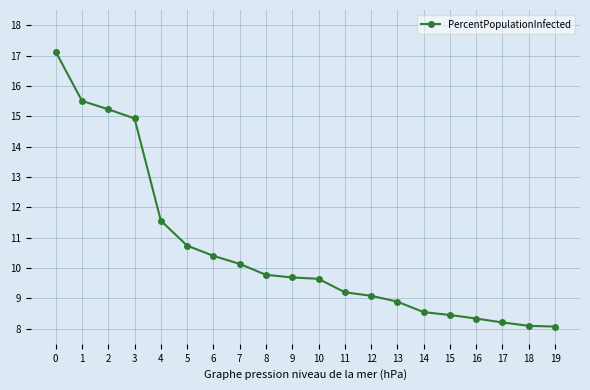

Reading left to right, transcribe all the data shown in this chart.

17.1	15.5	15.2	14.9	11.6	10.7	10.4	10.1	9.8	9.7	9.6	9.2	9.1	8.9	8.5	8.4	8.3	8.2	8.1	8.1